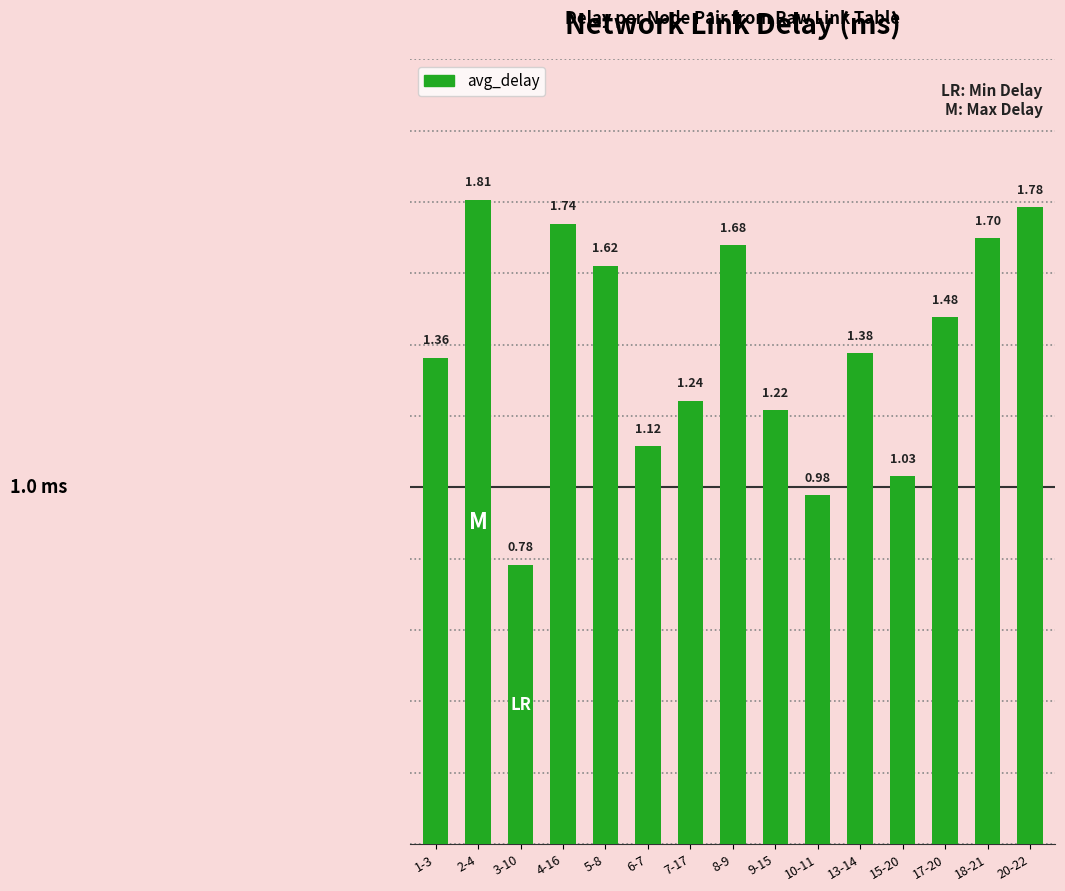

Rank the categories by value from lowest to highest.

3-10, 10-11, 15-20, 6-7, 9-15, 7-17, 1-3, 13-14, 17-20, 5-8, 8-9, 18-21, 4-16, 20-22, 2-4